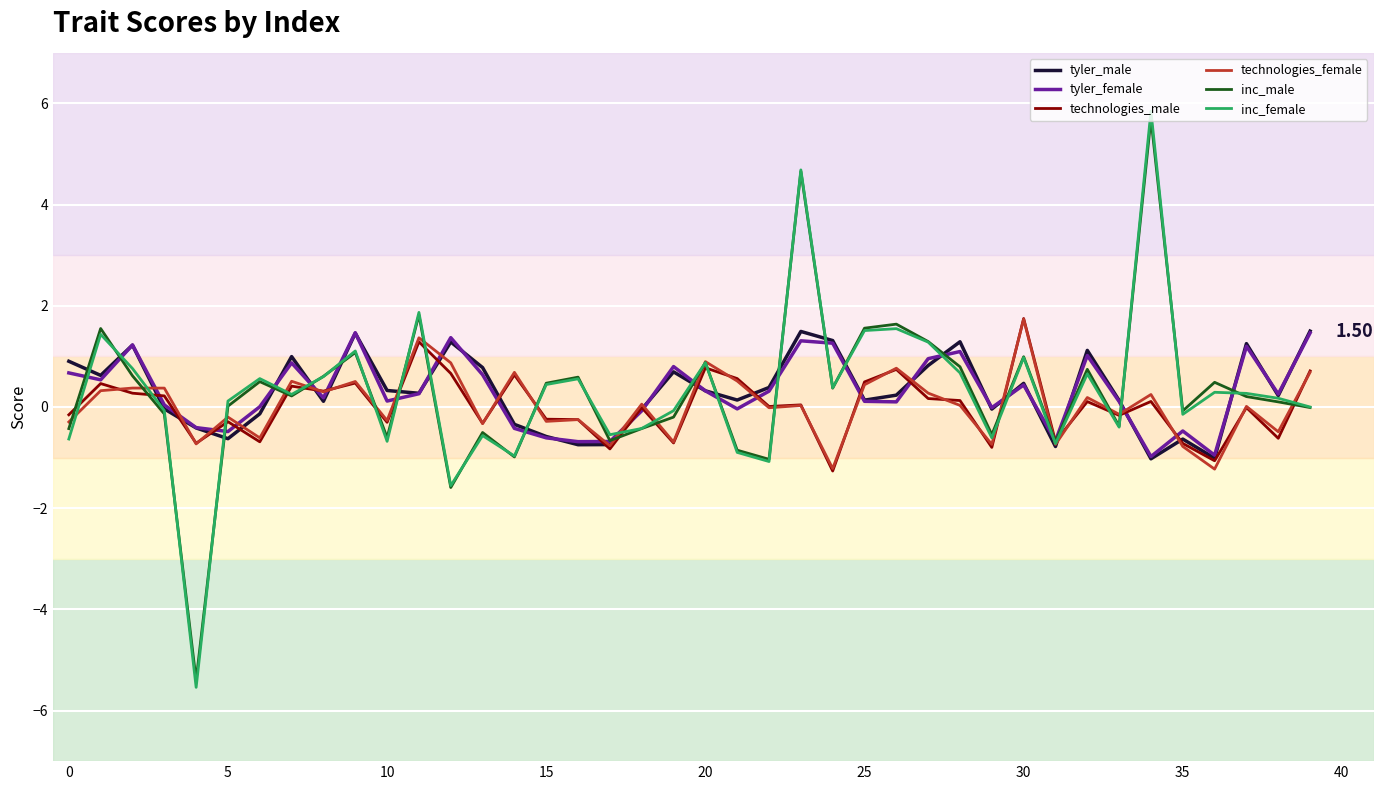

Which series has the largest range (max minus min)?

inc_female